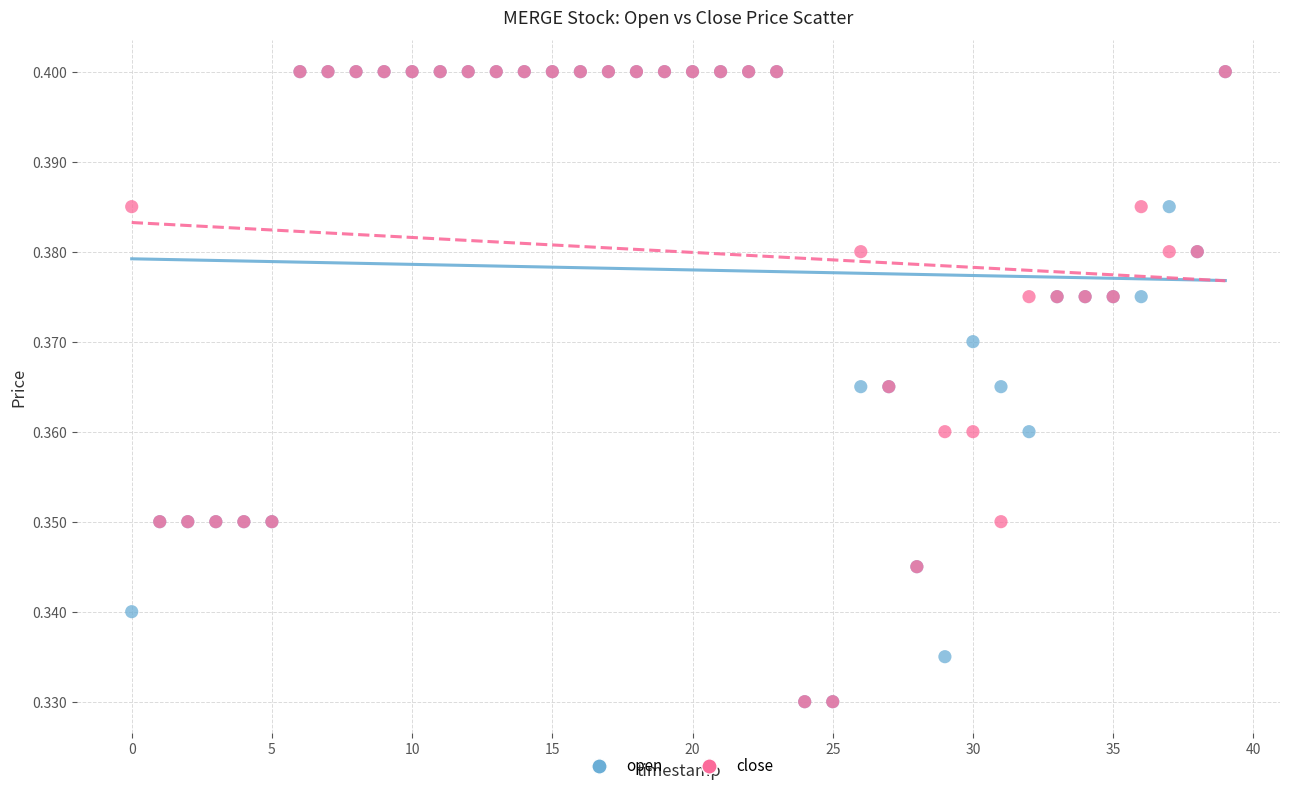

What are all the series names shown in the legend?

open, close